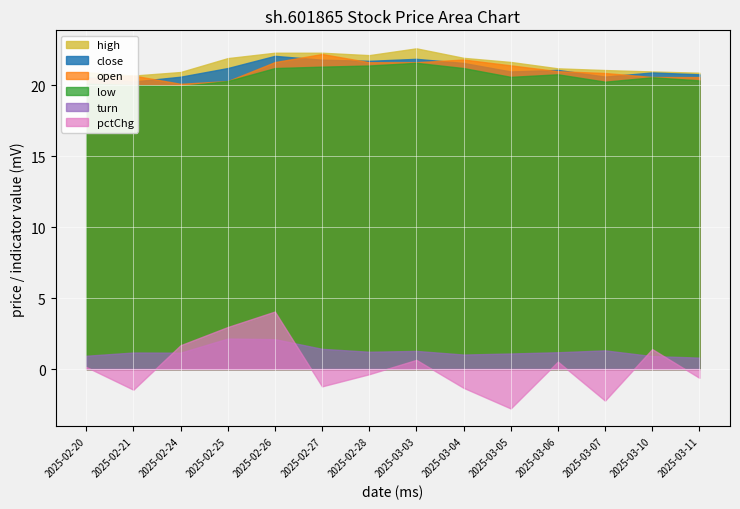

What is the value of the close point at the 12th from the left?

20.6